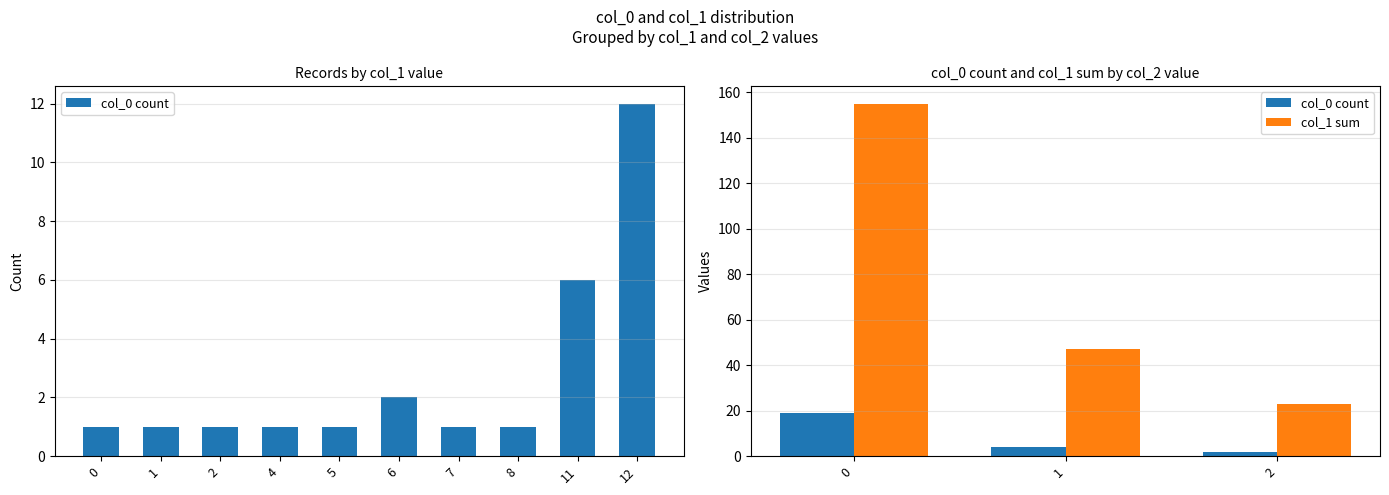

What is the difference between the maximum and minimum values in the col_1 sum series?

132